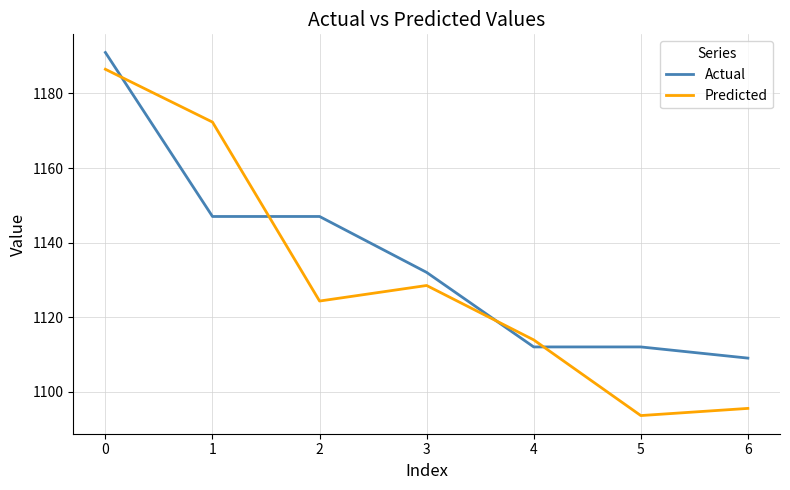

Rank the categories by Predicted value from lowest to highest.

5, 6, 4, 2, 3, 1, 0